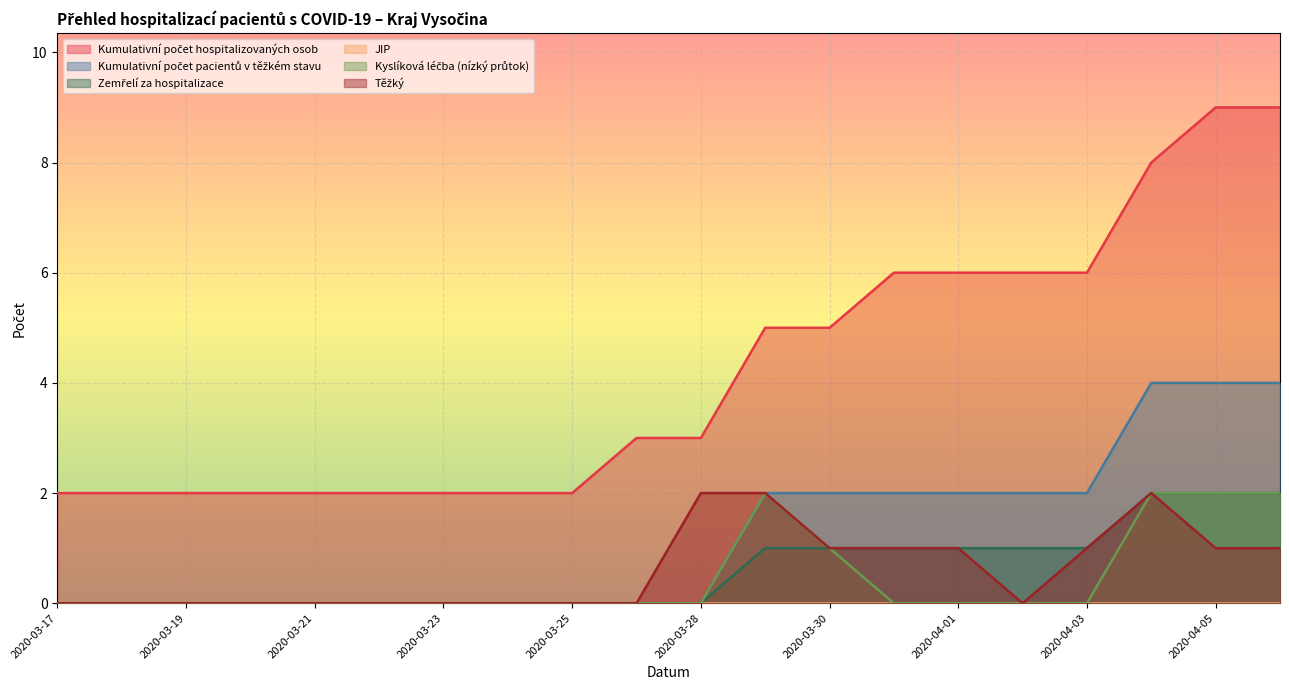

Between 2020-03-17 and 2020-03-24, which series saw the biggest shift?

Kumulativní počet hospitalizovaných osob